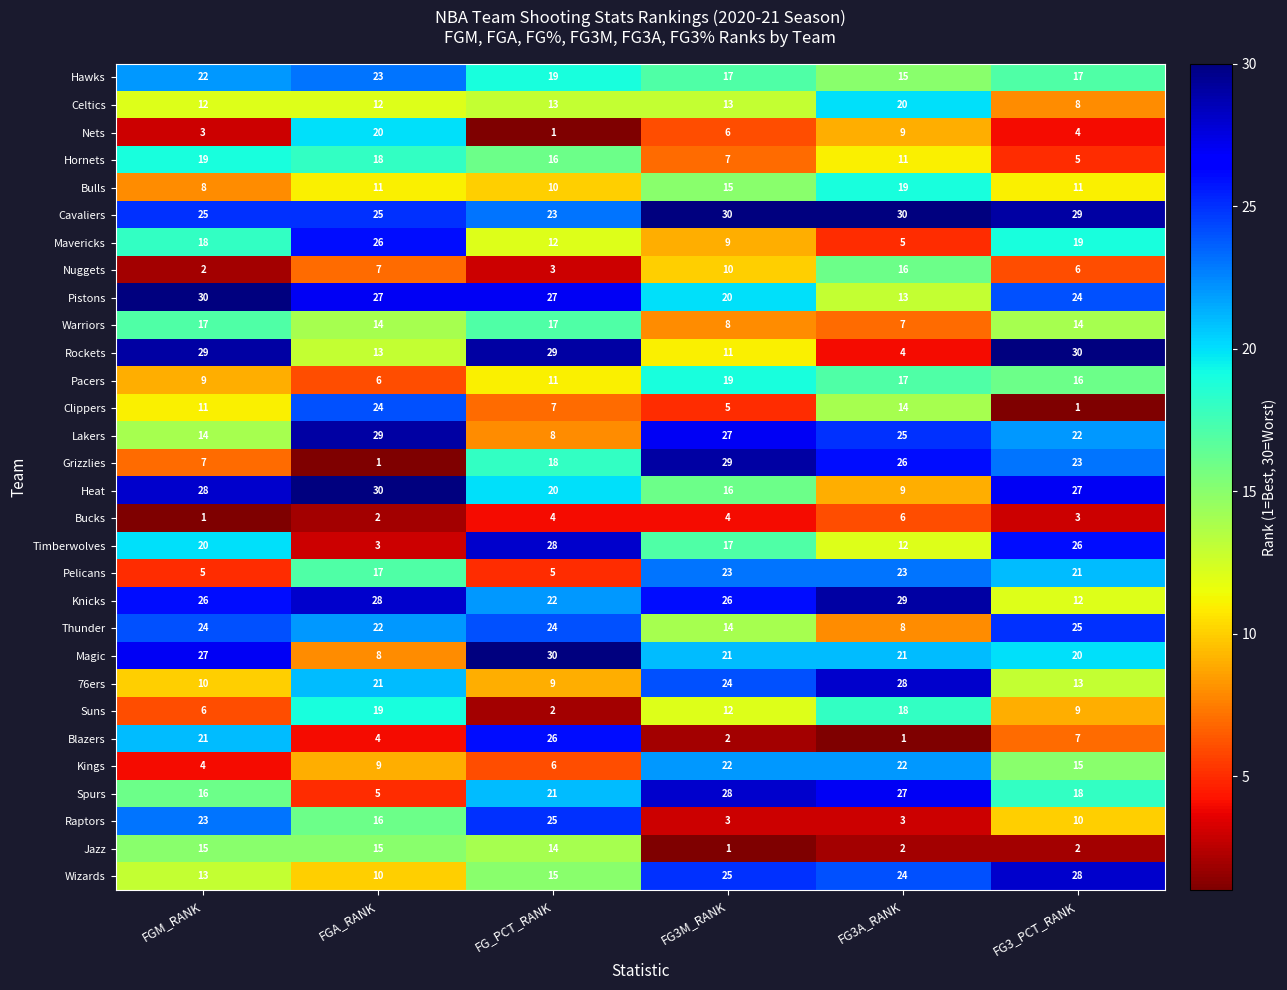

Which category has the highest value in the Clippers series?

FGA_RANK